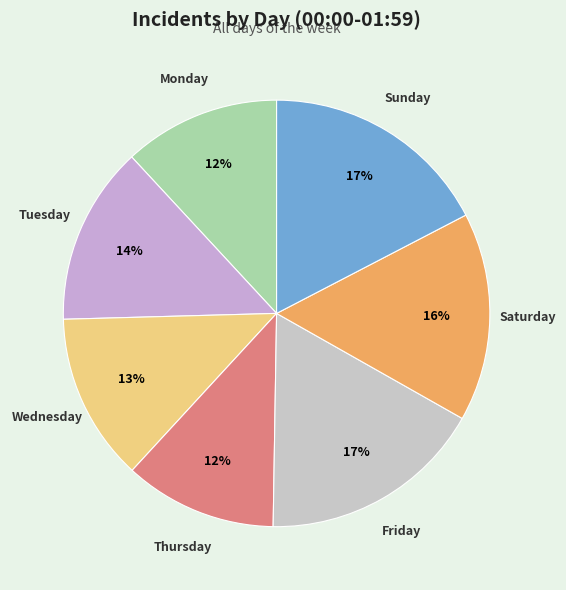

Does Thursday represent more than half of the total?

No